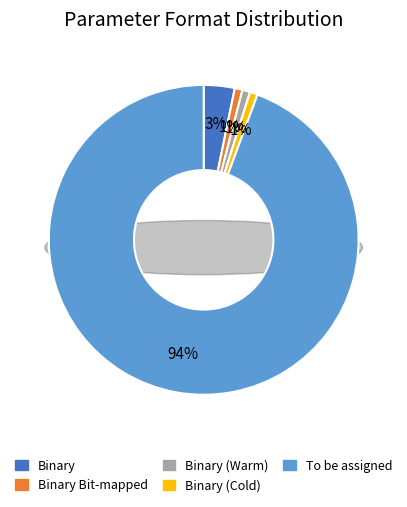

What percentage is the Binary Bit-mapped slice, to the nearest percent?

1%